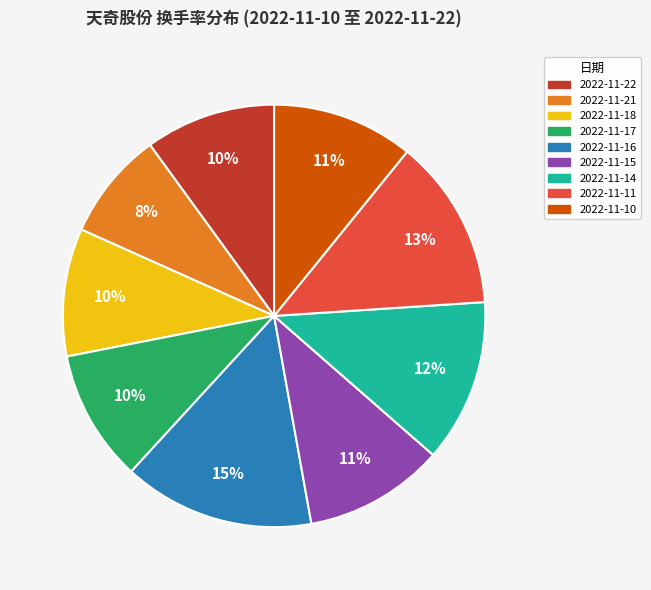

Does 2022-11-14 represent more than half of the total?

No